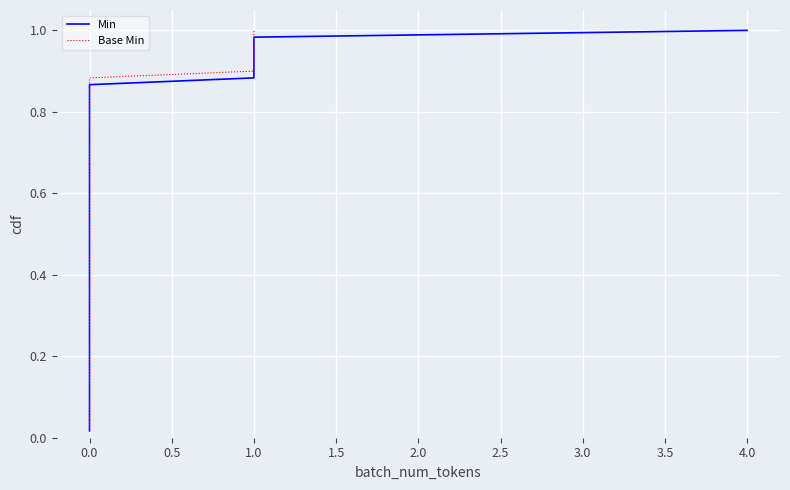

Is it true that the value at 9 is 0?

True